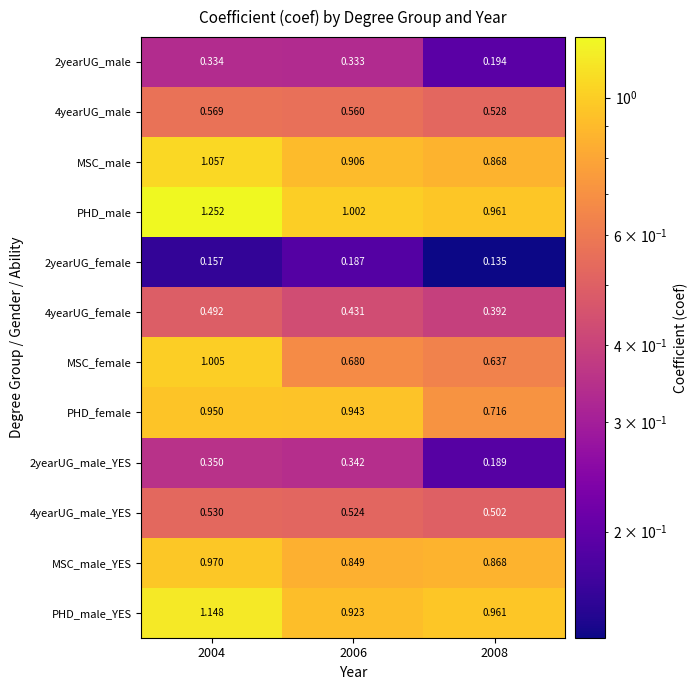

Which series has the largest total across all categories?

PHD_male